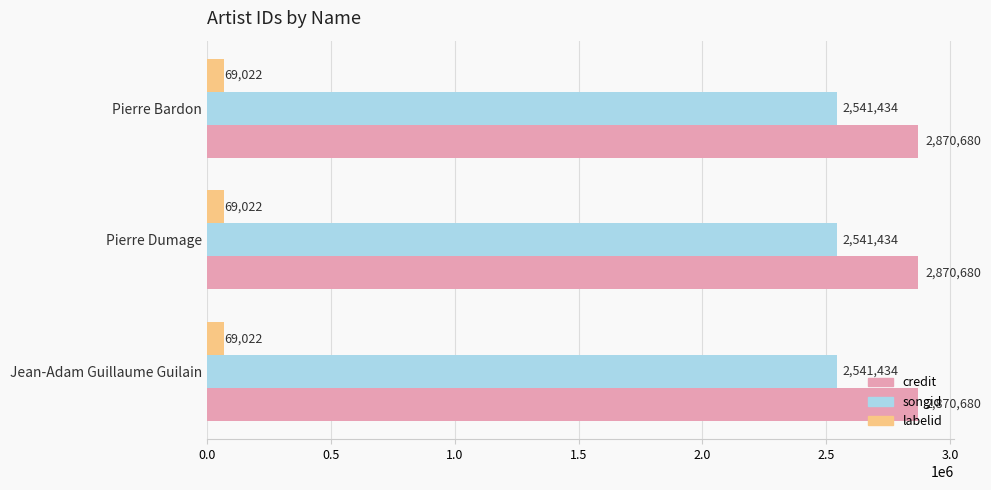

Which series has the largest total across all categories?

credit